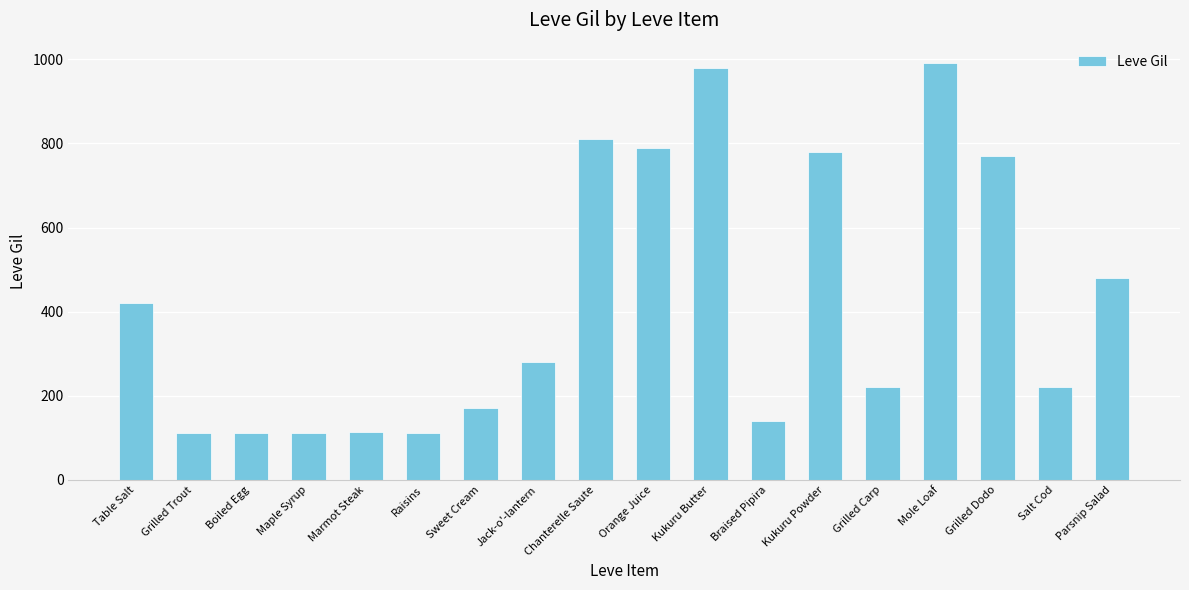

What is the label of the 18th bar from the left?

Parsnip Salad